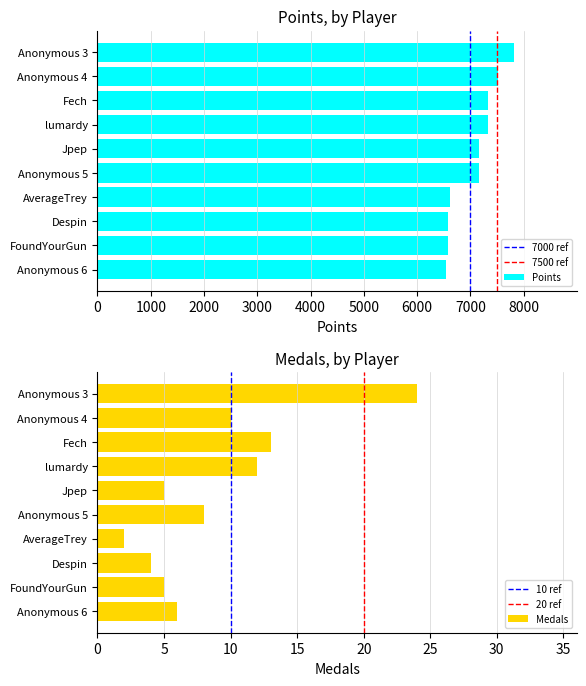

Rank the series by their average value, from lowest to highest.

Medals, Points